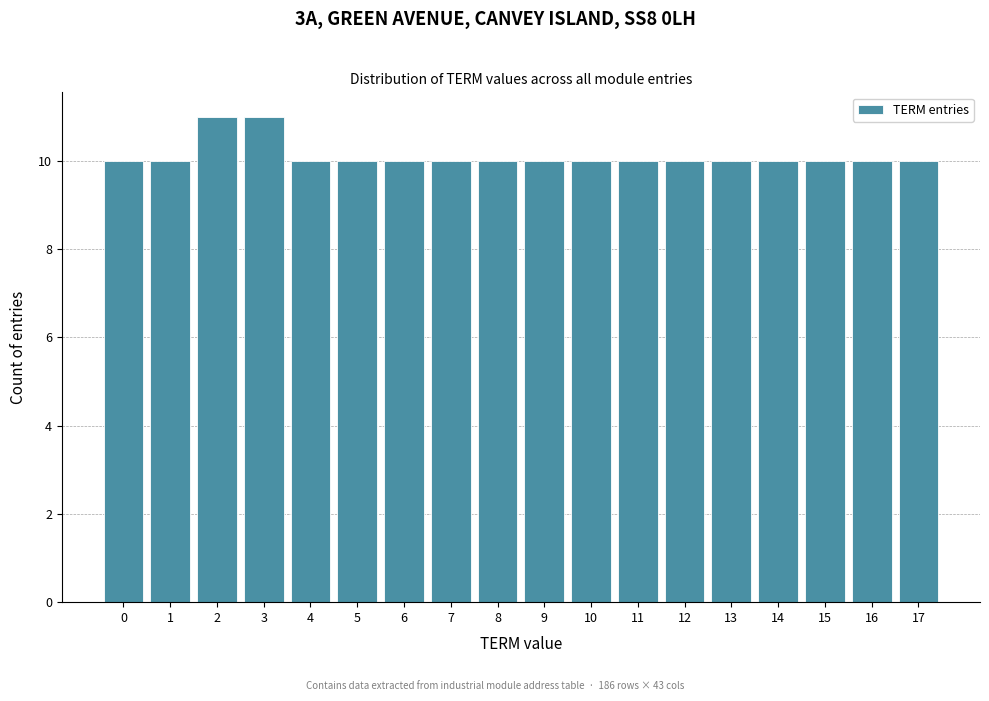

How tall is the bar that spans 10.5 to 11.5 on the x-axis? The values are not printed on the chart, so give them approximately, as read against the axis.

10